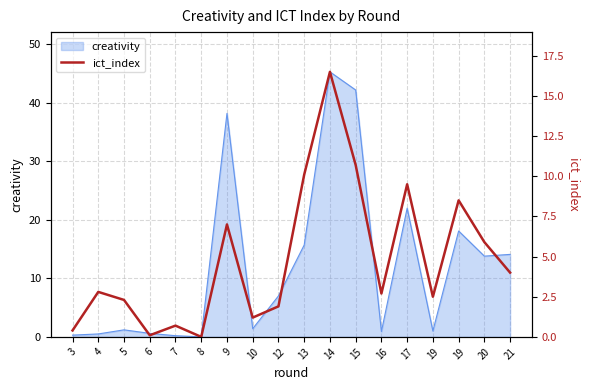

The value at 20 is 5.9. True or false?

True